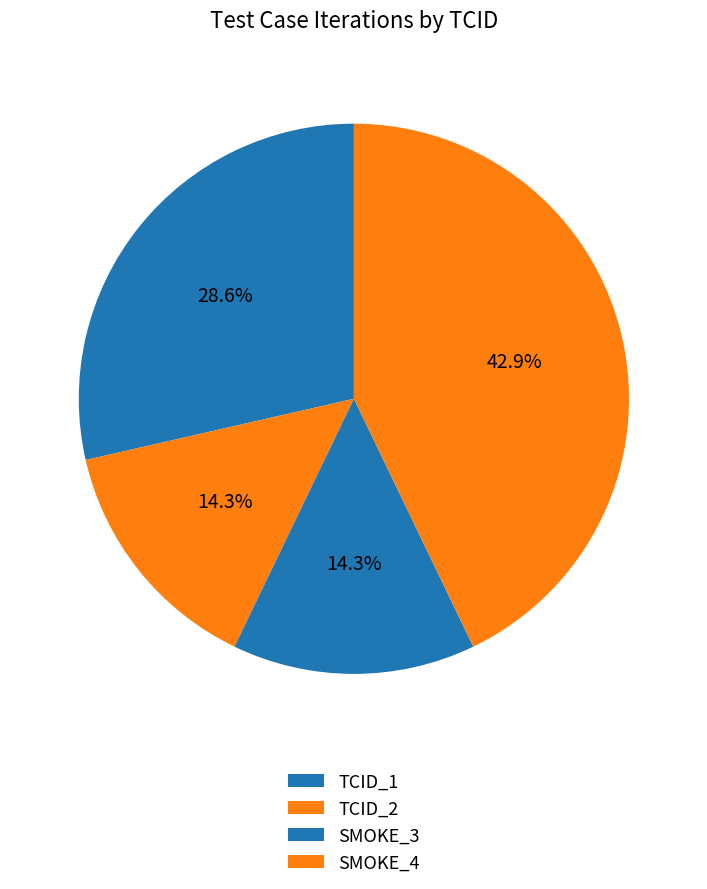

What is the total percentage of SMOKE_4 and TCID_1?

71.4%